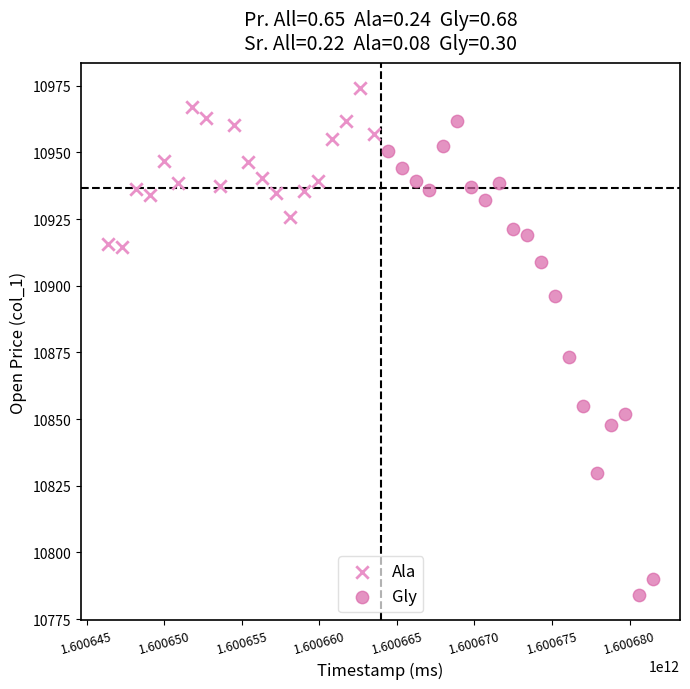

Which series reaches the minimum Y coordinate?

Gly